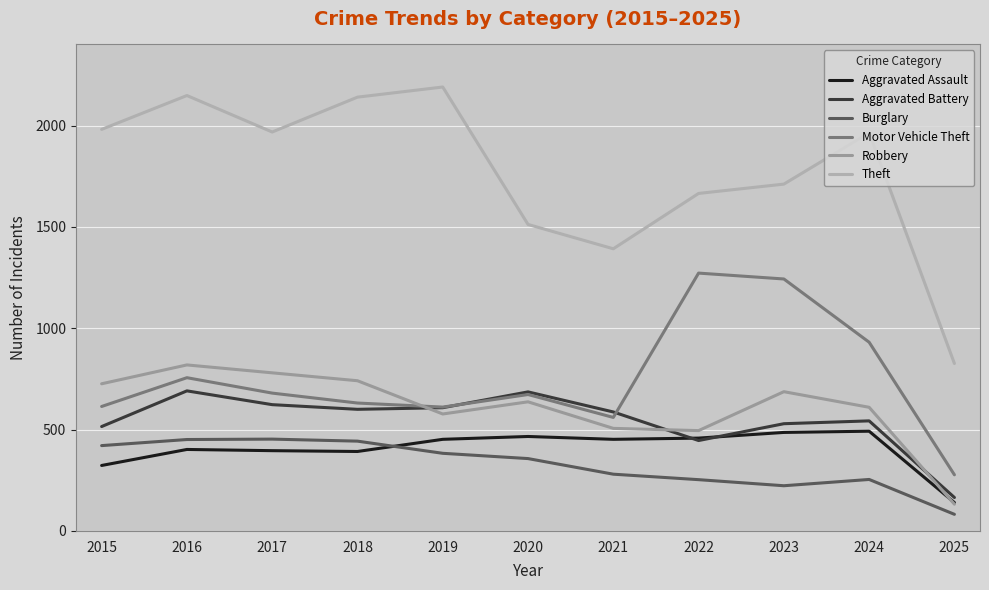

Does the chart display data point markers on the line(s)?

No